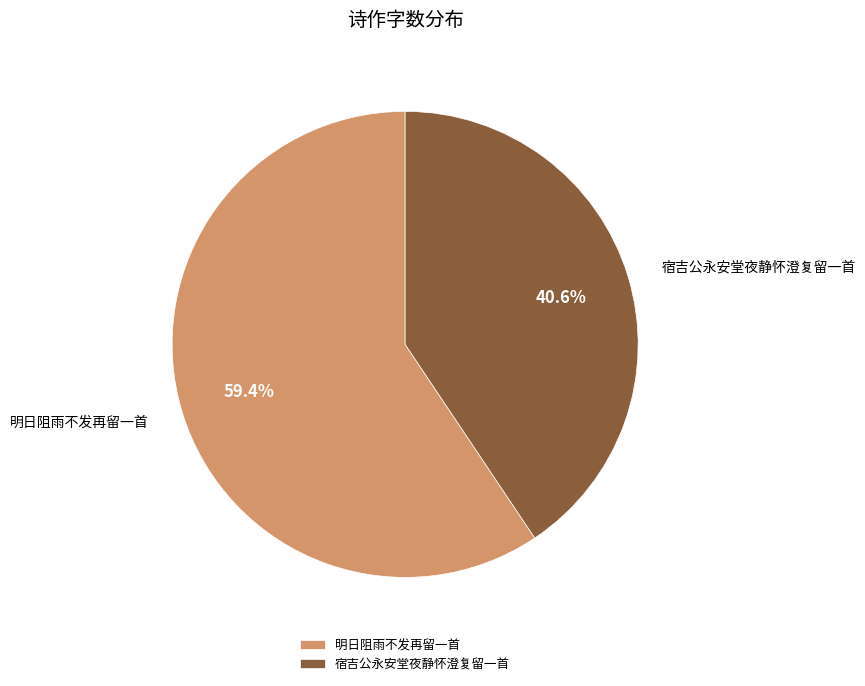

Is 明日阻雨不发再留一首 the majority of the pie?

Yes